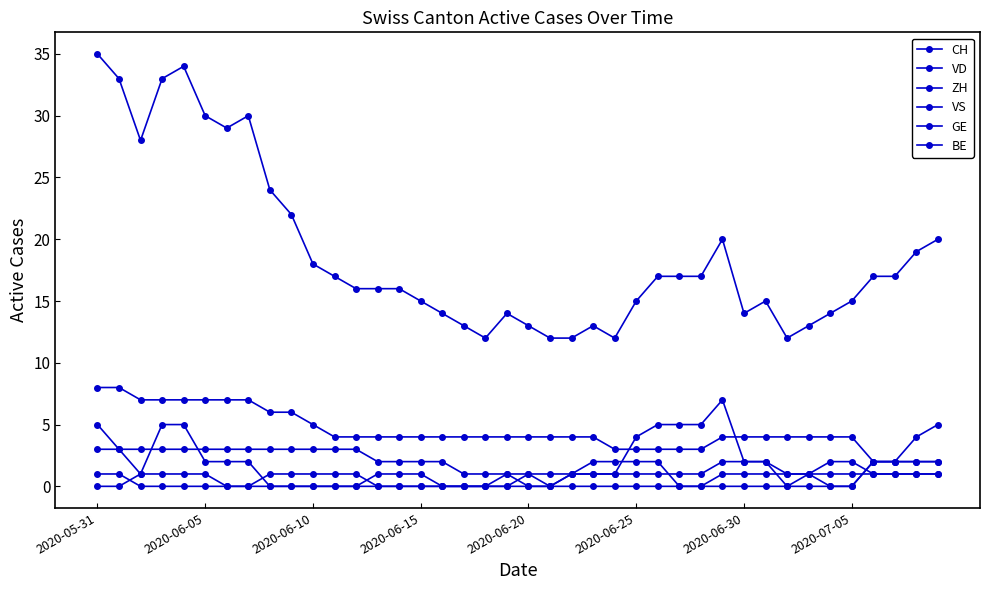

How many lines are shown in the chart?

6